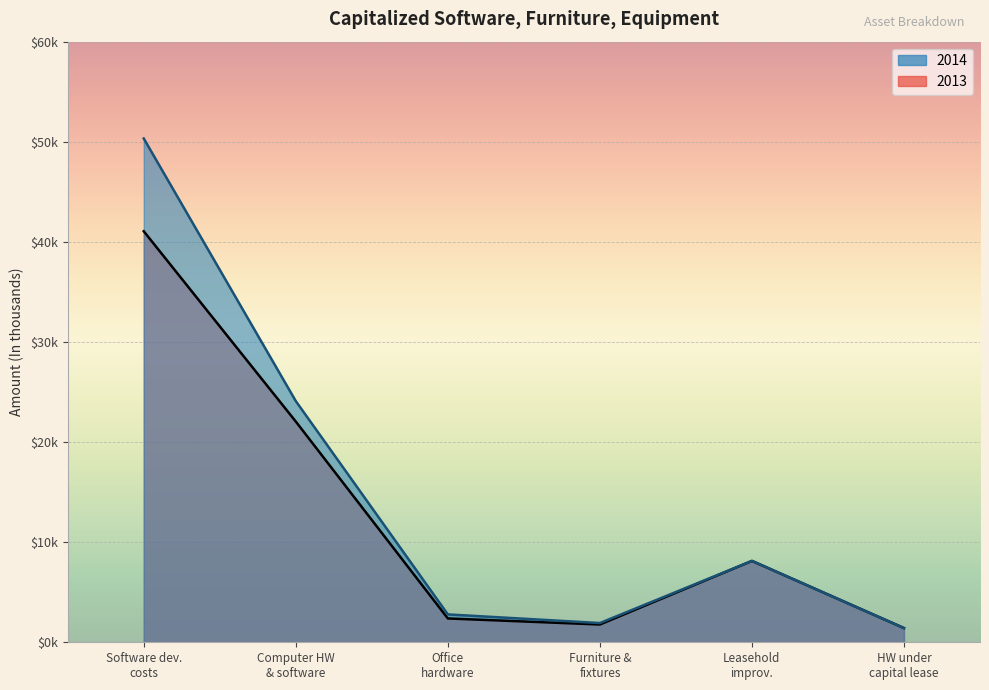

What is the sum of the 2014 values at Computer HW & software and Office hardware?

26880